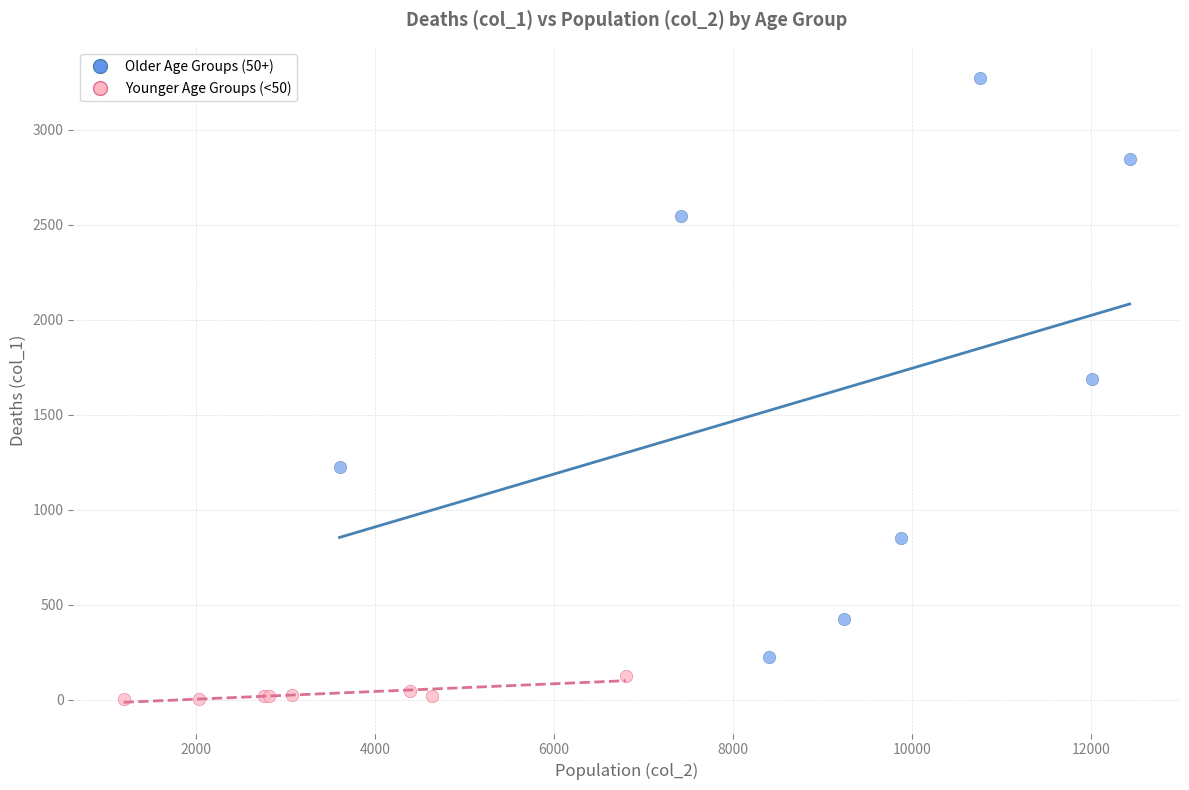

Which series contains the highest Y value?

Older Age Groups (50+)